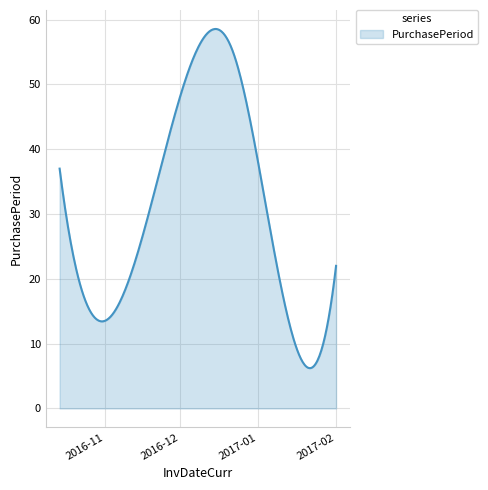

What is the maximum value shown in the chart?

58.5